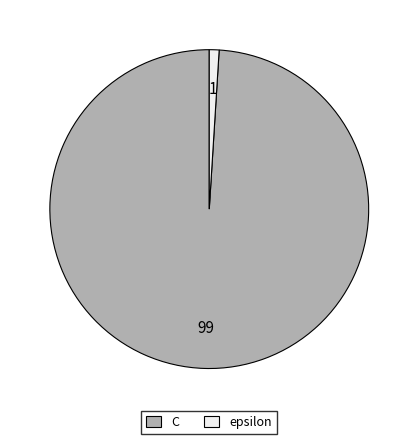

Which slice is the smallest?

epsilon